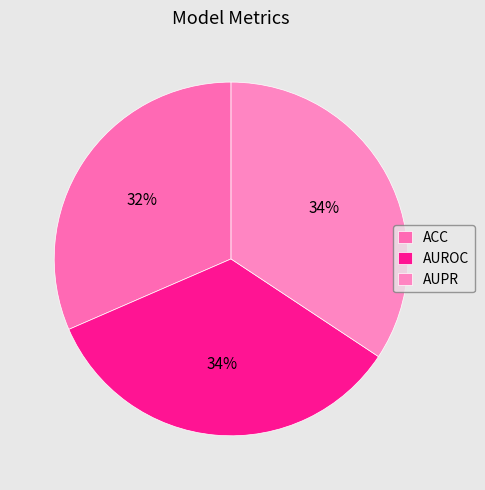

To the nearest percent, what percentage of the pie is AUROC?

34%